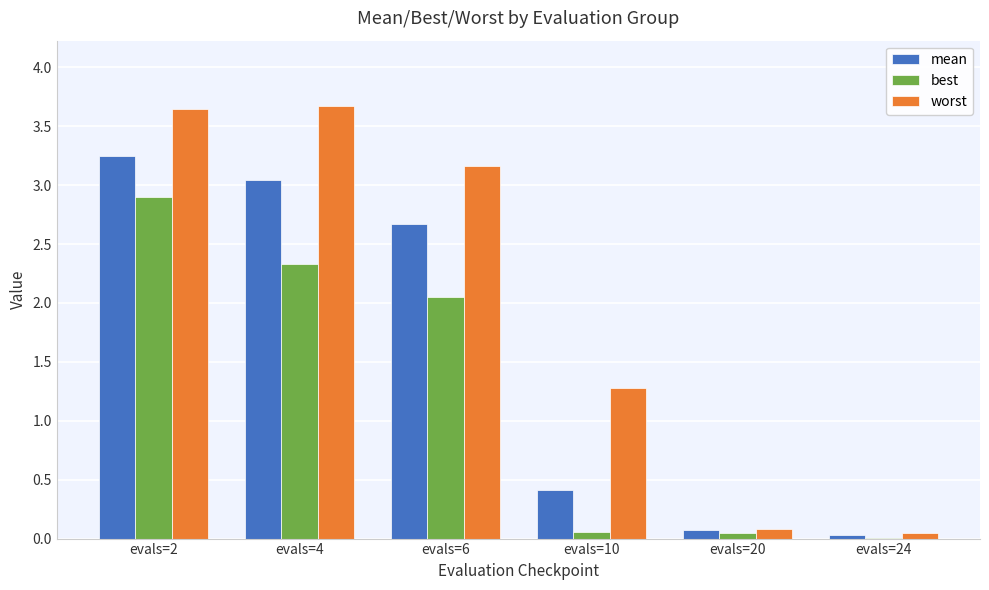

What is the sum of all best values?

7.4